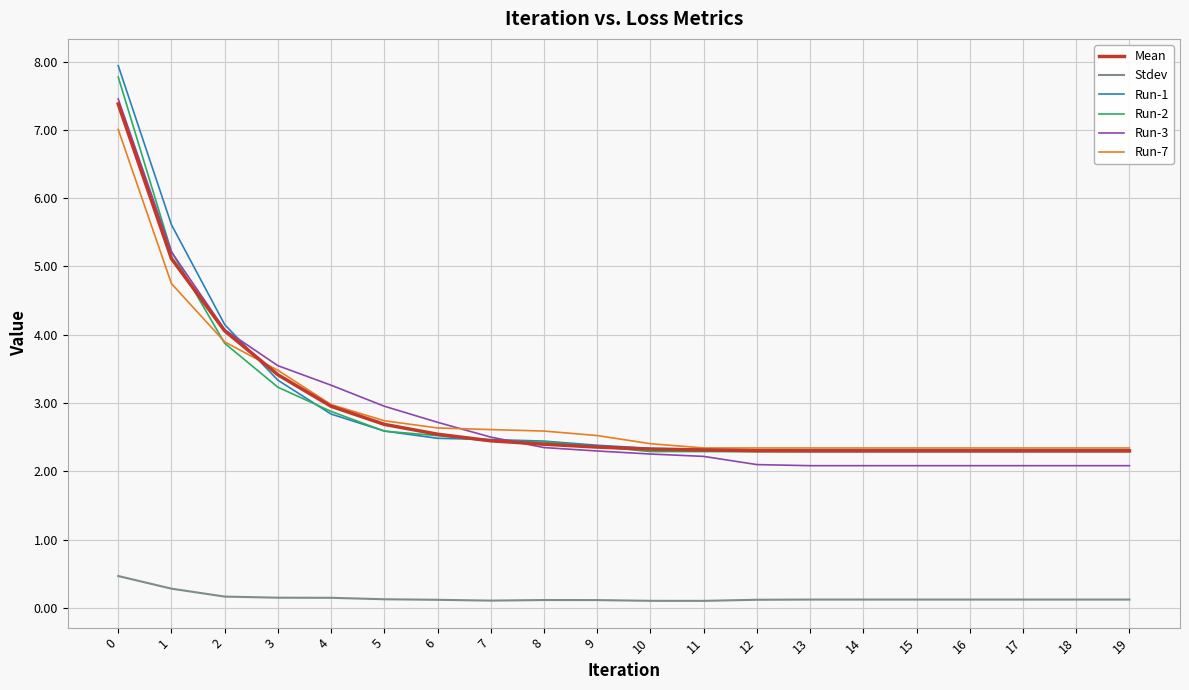

The value of Run-1 at 17 is 3.3. True or false?

False